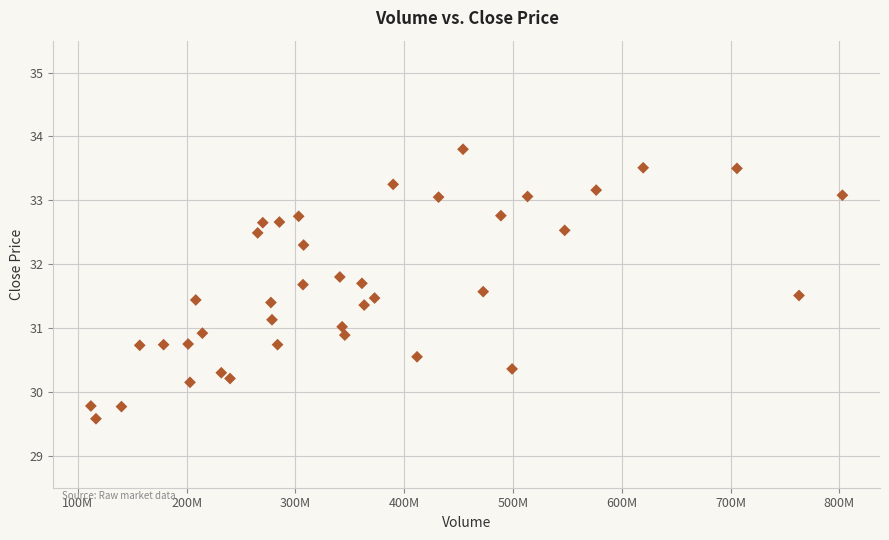

What is the range of X values (max minus min)?

690917122.0